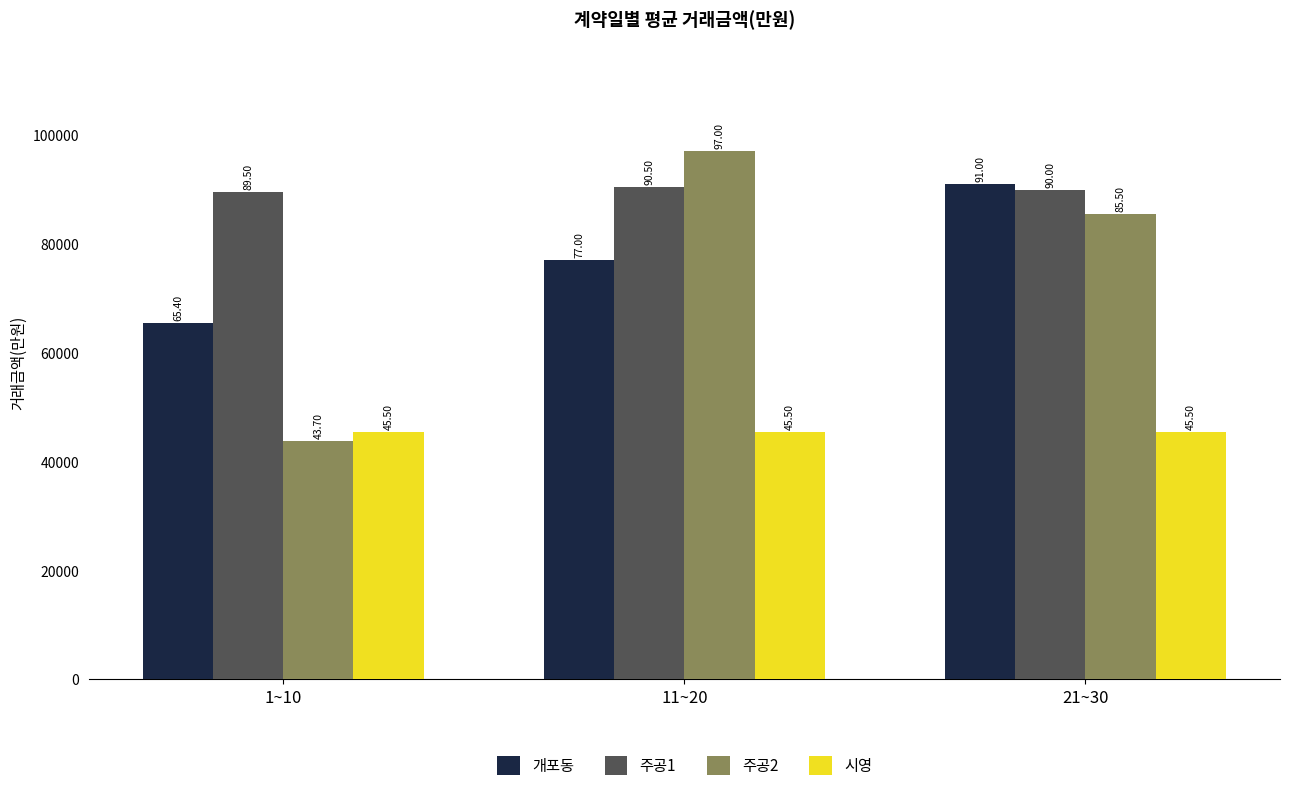

How many groups of bars are there?

3